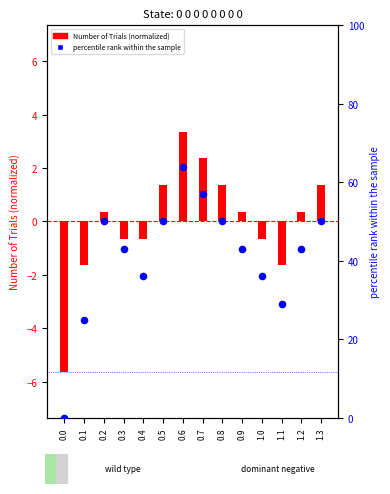

Which series has the largest total across all categories?

percentile rank within the sample